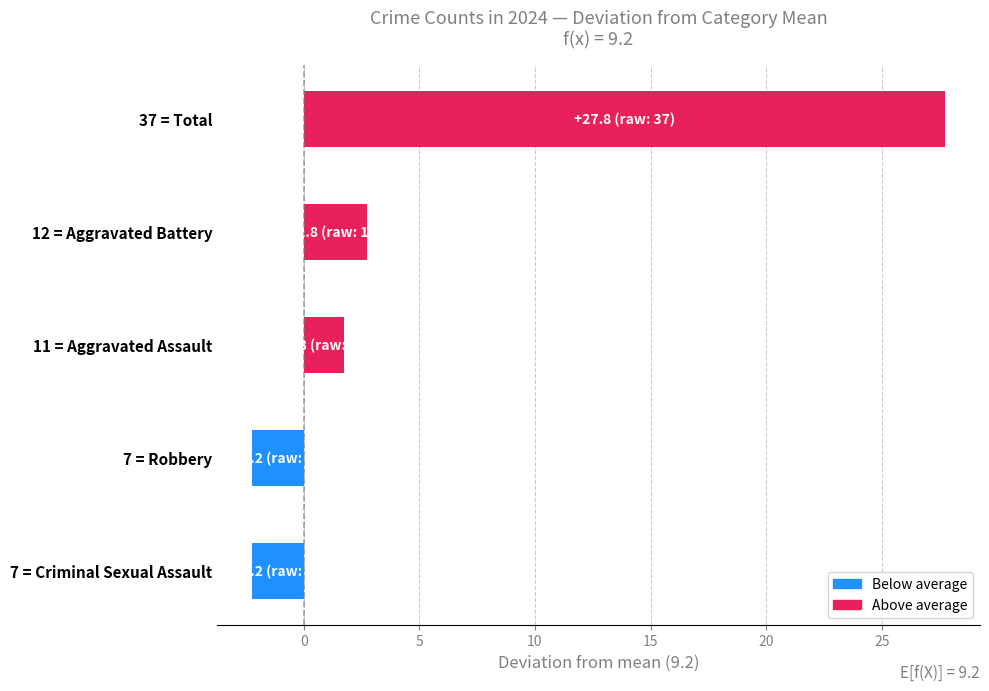

What is the sum of the values at 7 = Criminal Sexual Assault and 37 = Total?

25.5